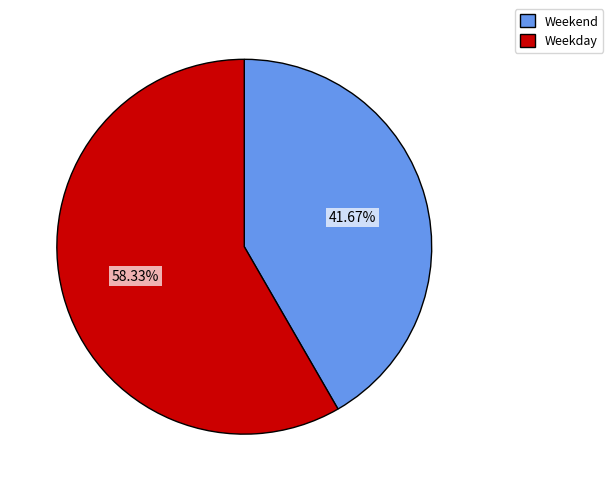

Which category has the smallest portion of the pie?

Weekend